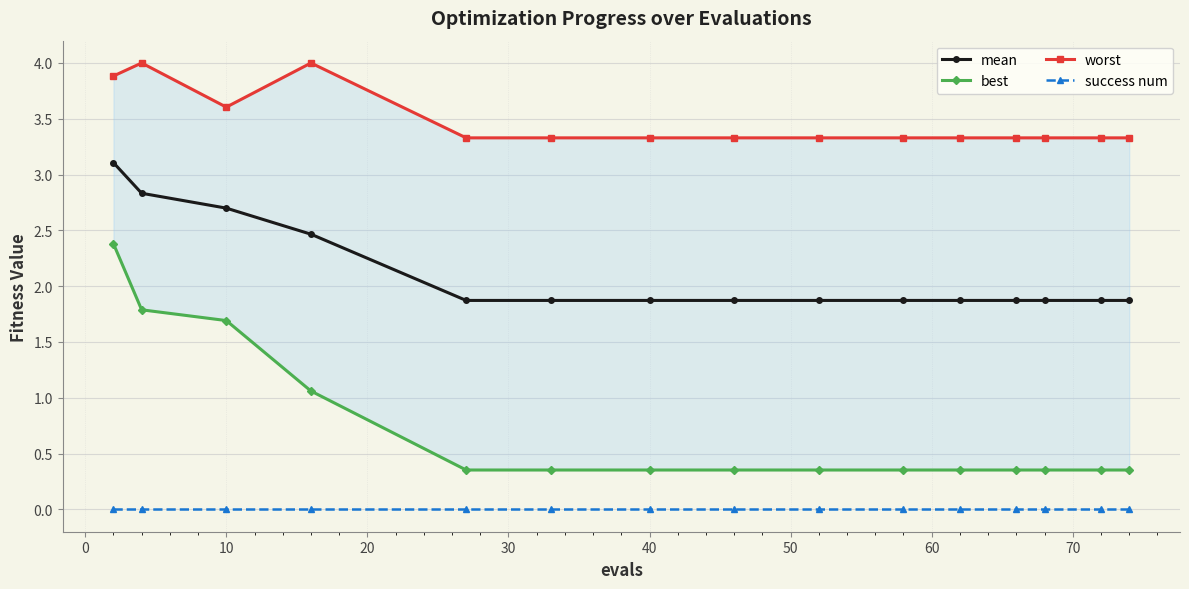

Count the number of data series in this chart.

4